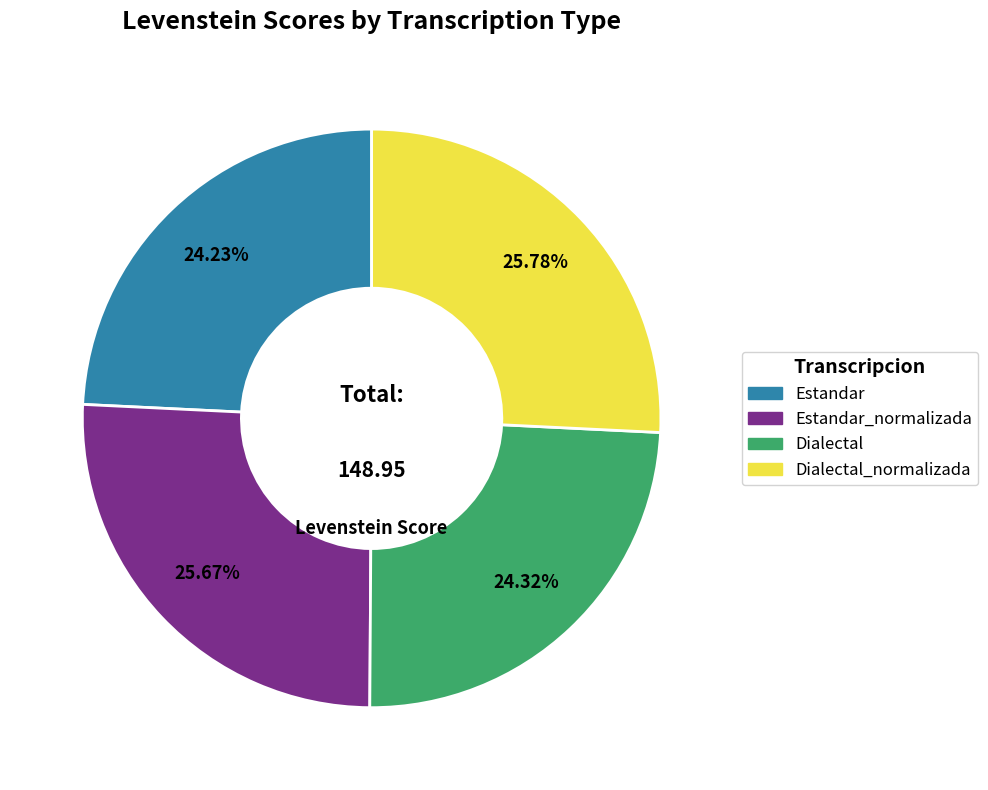

Is there a majority slice in this chart?

No